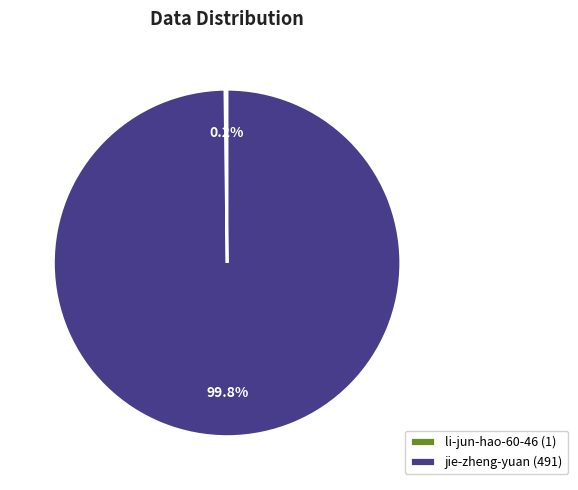

Which category has the biggest portion of the pie?

jie-zheng-yuan (491)